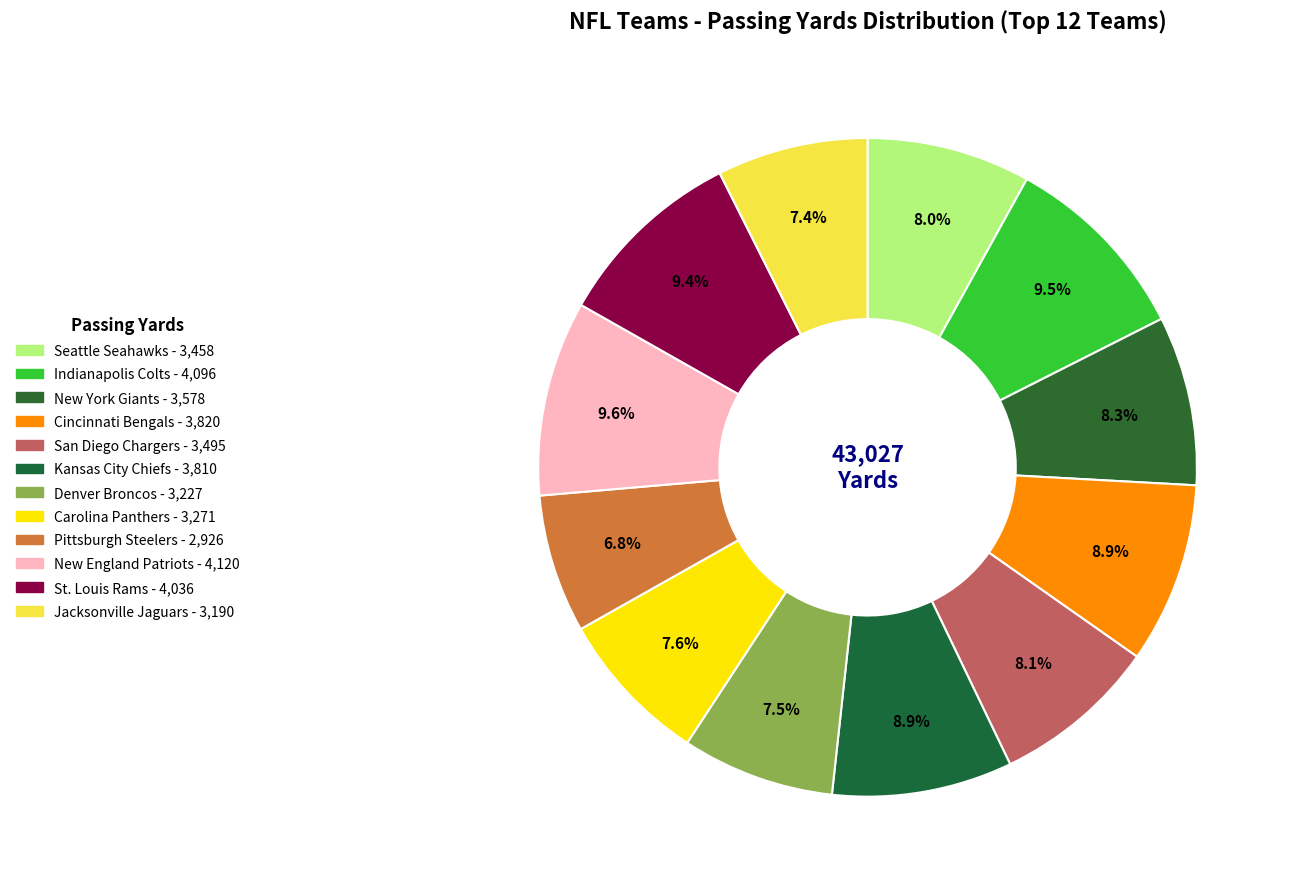

Do Jacksonville Jaguars and New York Giants together represent more than half of the pie?

No